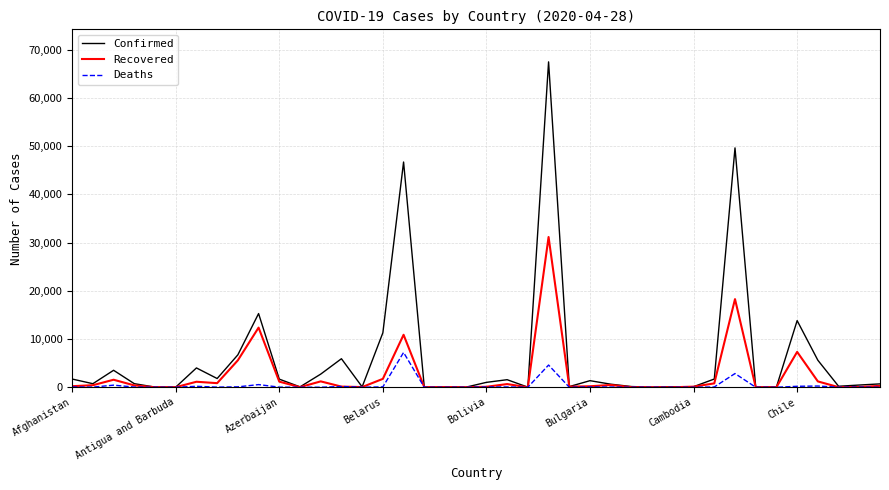

Rank the series by their maximum value, from lowest to highest.

Deaths, Recovered, Confirmed